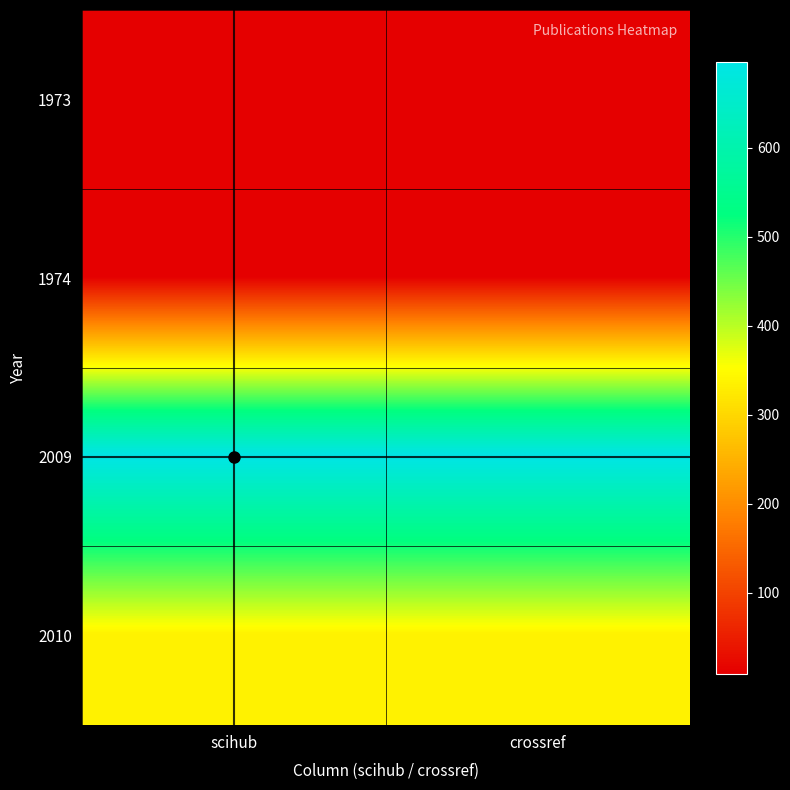

At which category is the sum across all series the highest?

scihub